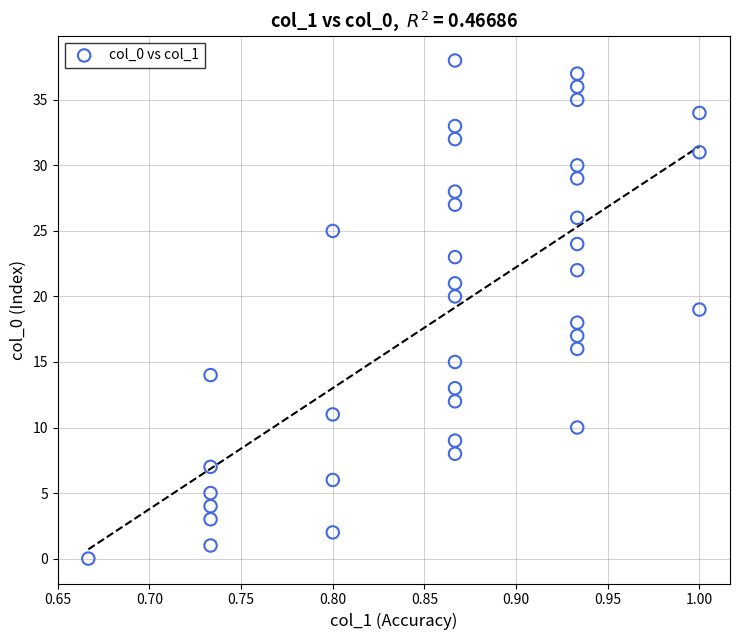

What is the range of Y values (max minus min)?

38